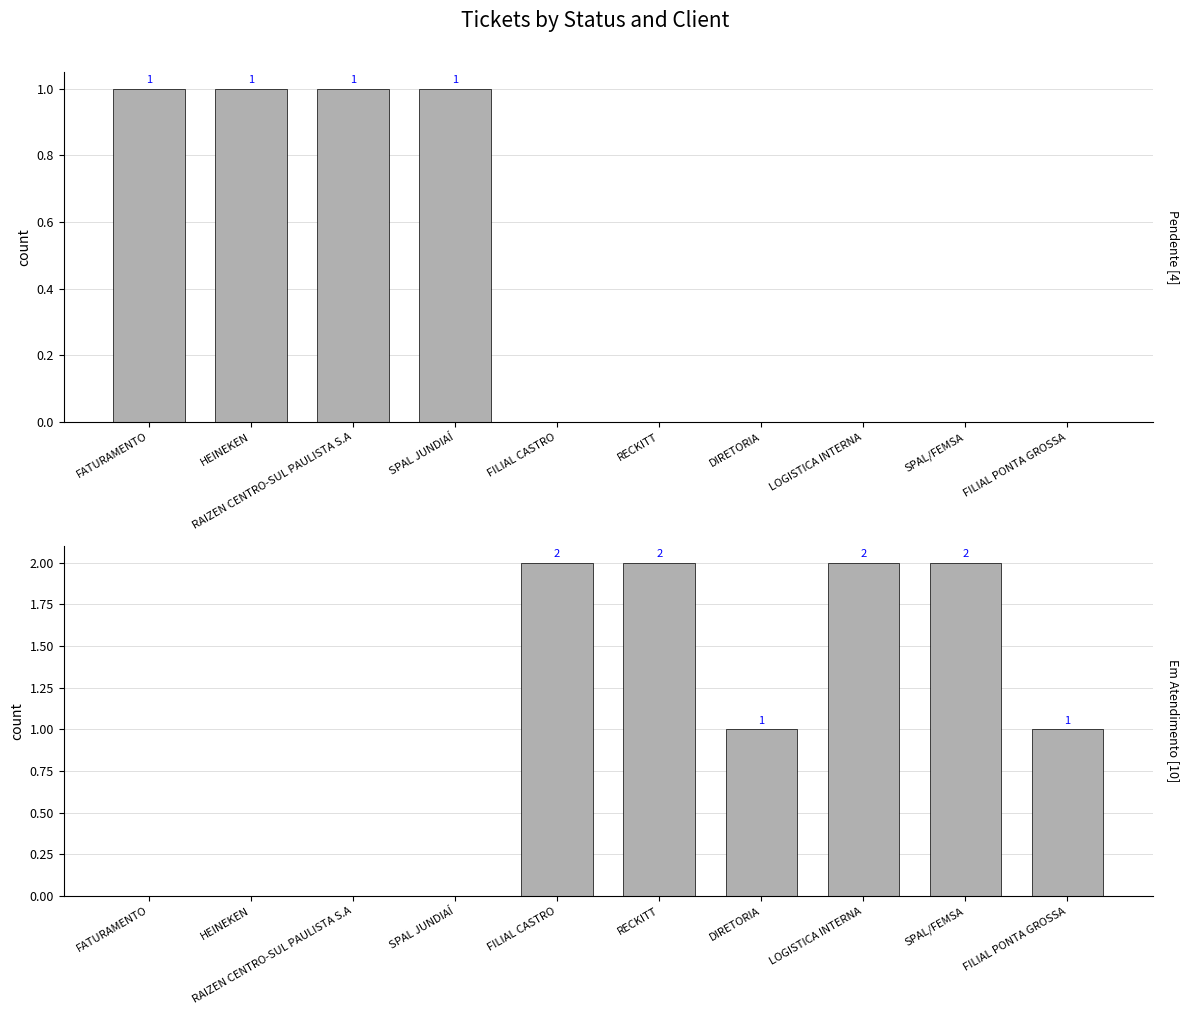

What position from the left is LOGISTICA INTERNA?

8